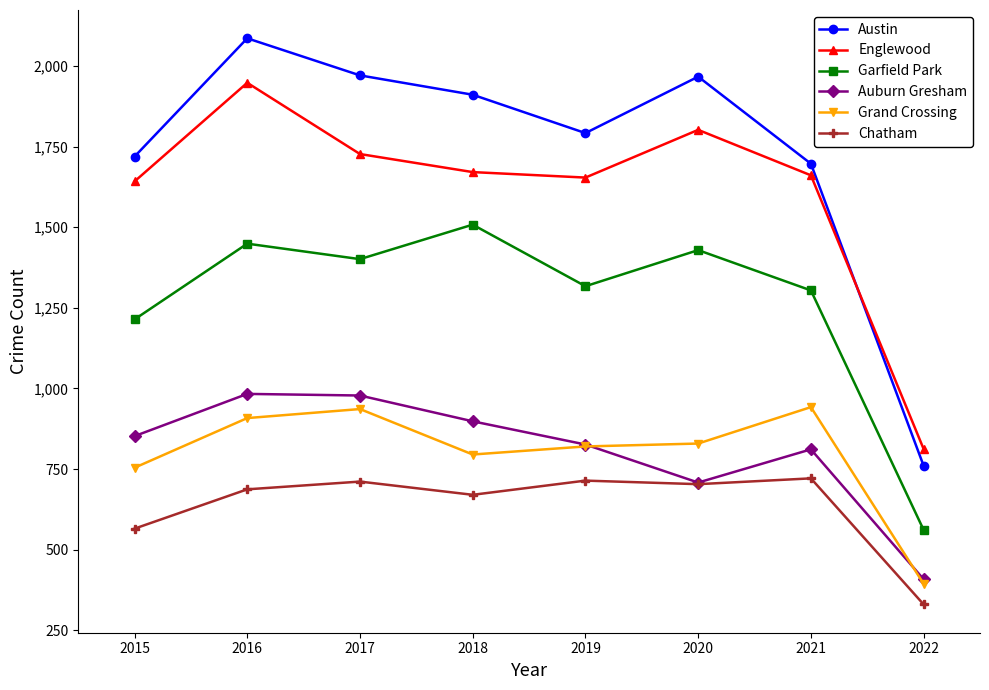

In Grand Crossing, how many points are higher than both neighbors (excluding endpoints)?

2